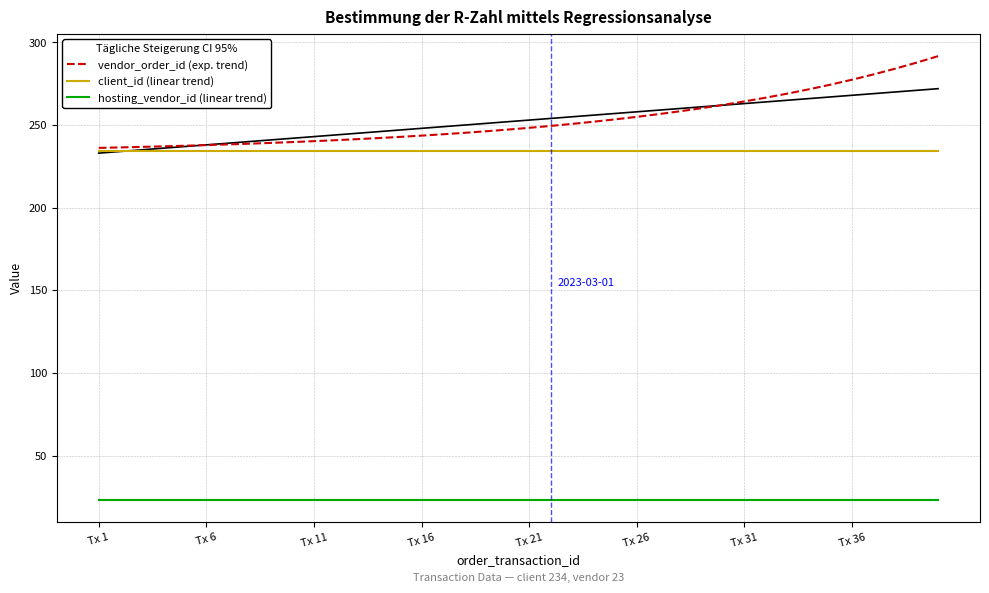

True or false: vendor_order_id (exp. trend) and hosting_vendor_id (linear trend) cross at least once.

False